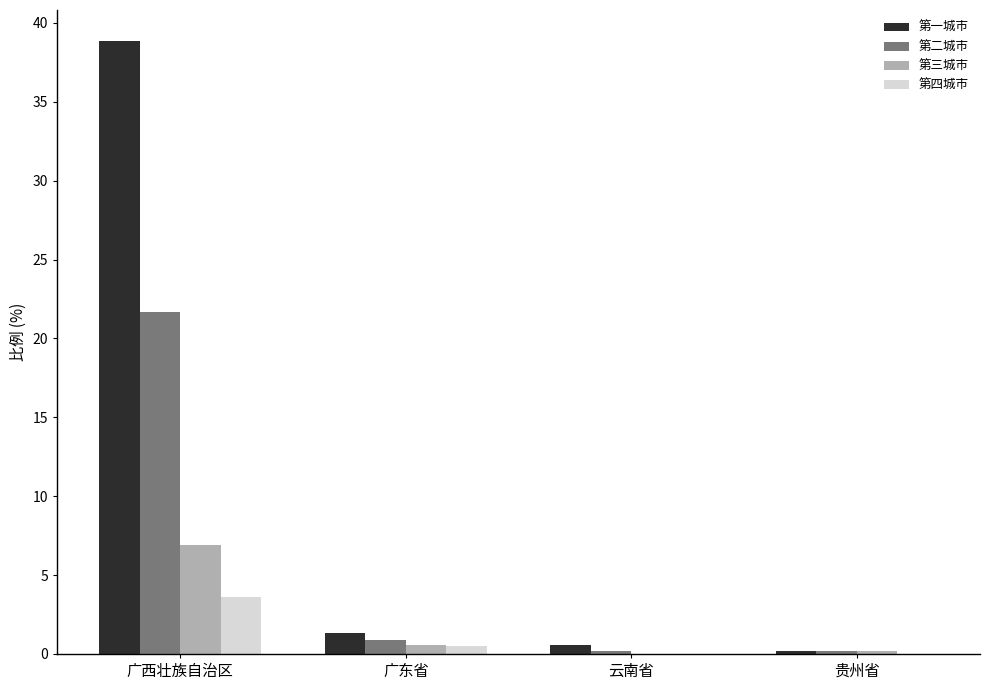

Which series changed the most between 广西壮族自治区 and 贵州省?

第一城市